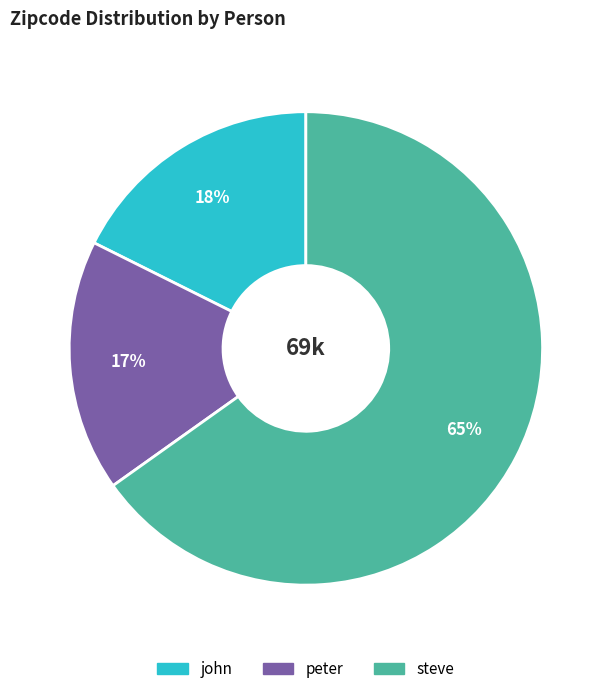

What percentage is the steve slice, to the nearest percent?

65%